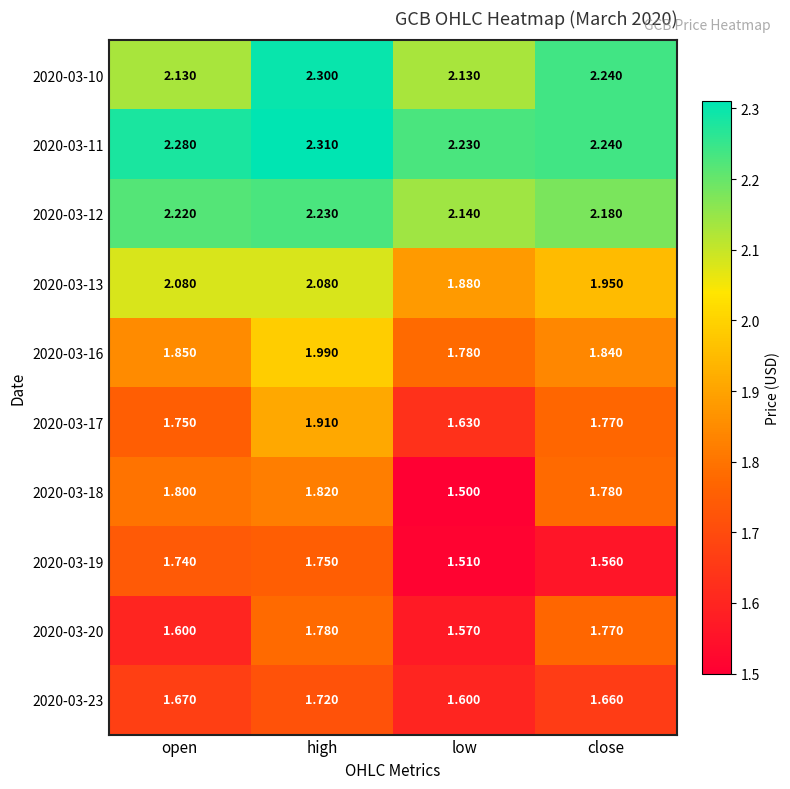

Which series changed the most between open and low?

2020-03-18